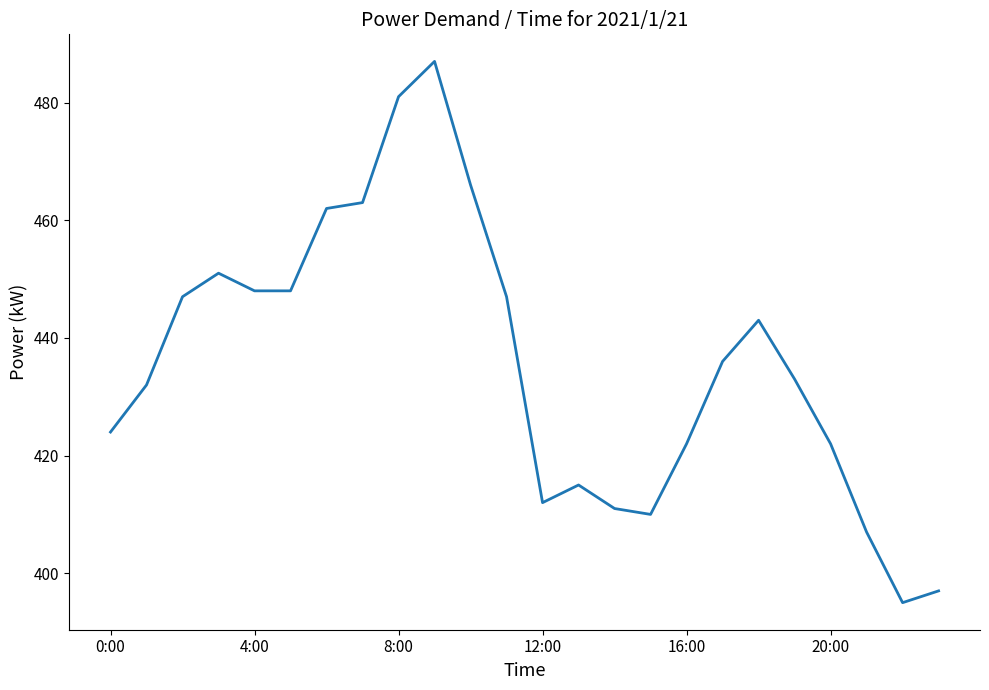

Count the number of data series in this chart.

1